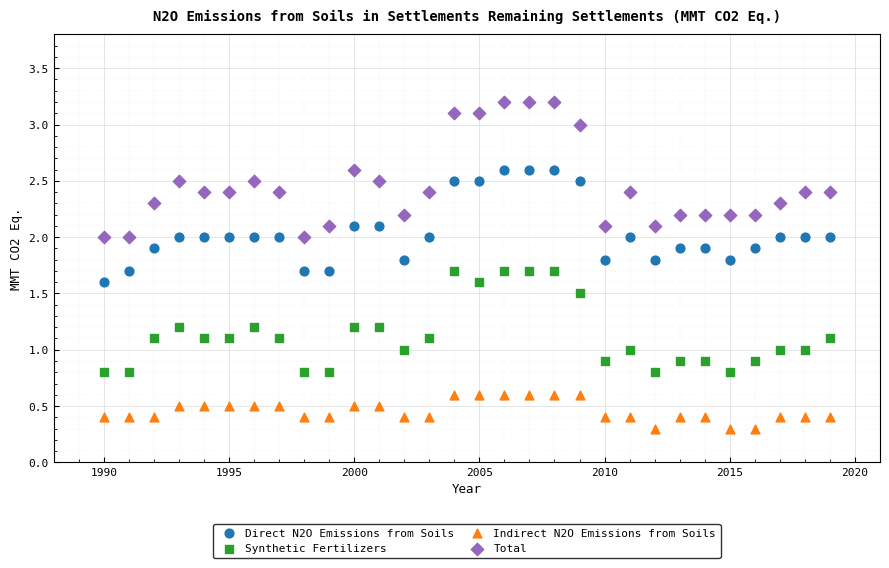

Which series has the widest spread of Y values?

Total